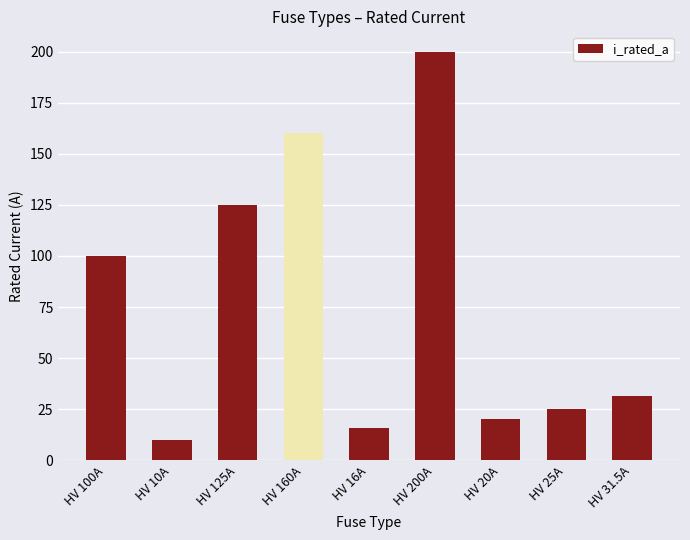

At which label does the data first exceed 31?

HV 100A